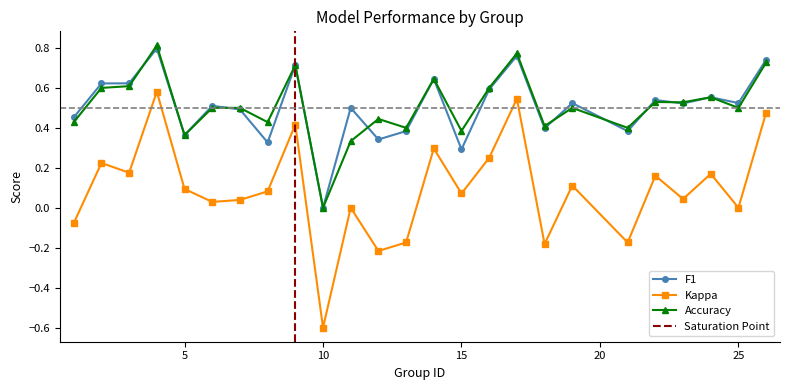

In accuracy, how many points are higher than both neighbors (excluding endpoints)?

8